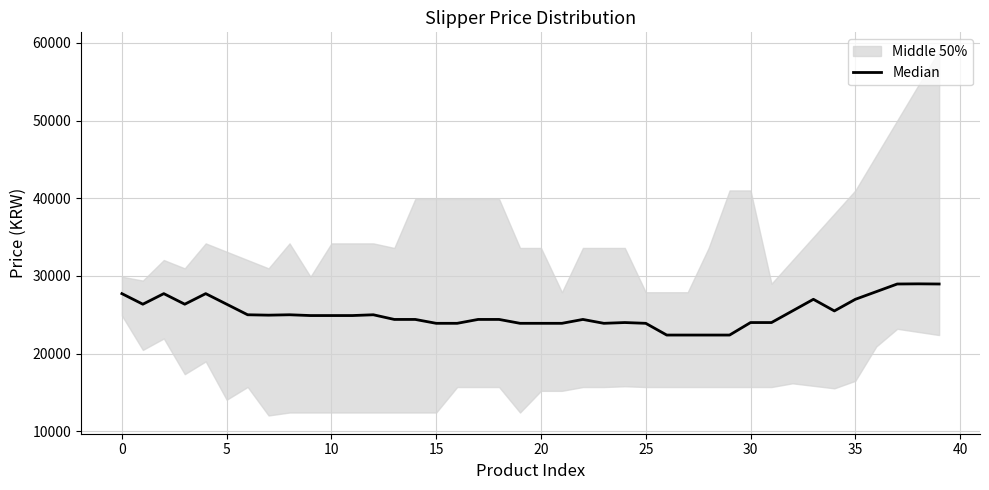

What is the sum of all values?

1007595